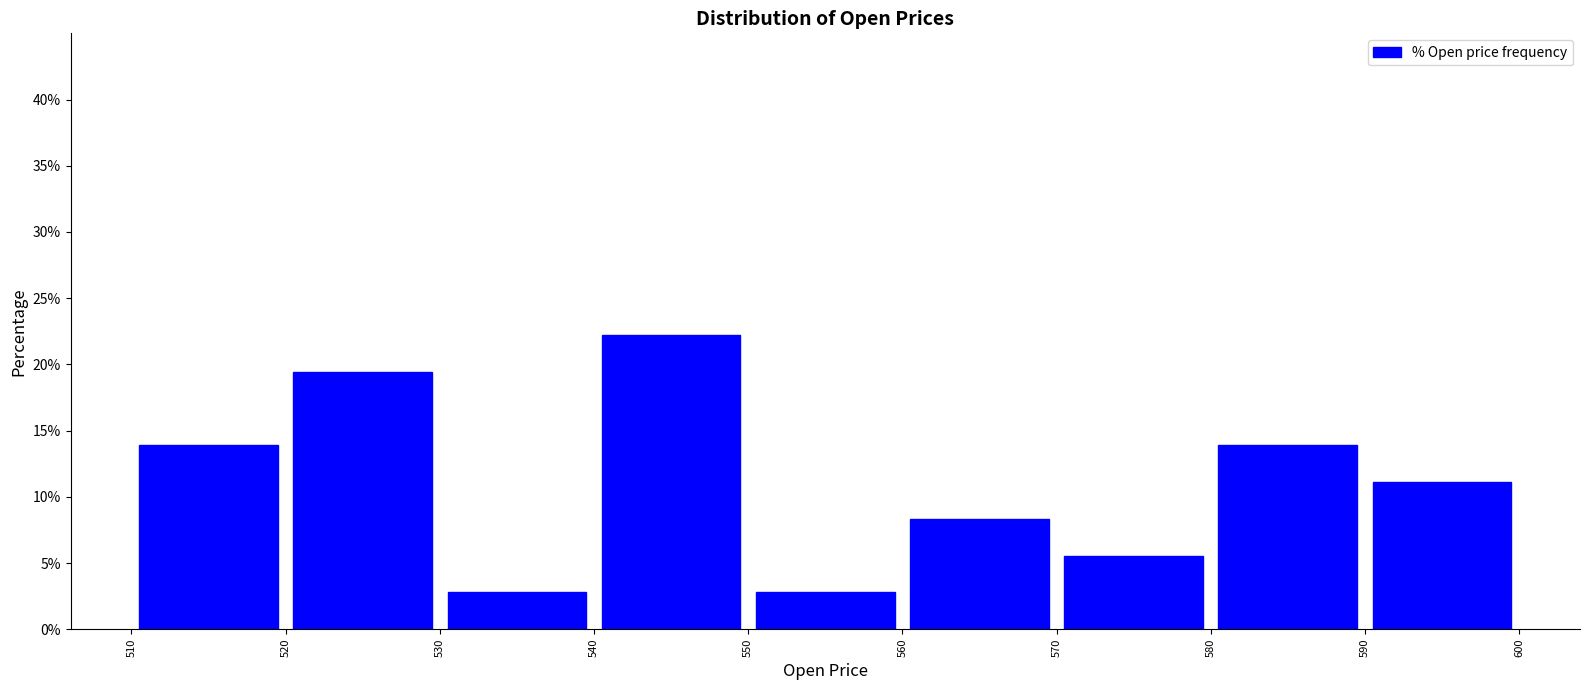

Reading left to right, list every bar in this chart as the range it spans on the x-axis followed by its height. The values are not printed on the chart, so give them approximately, as read against the axis.

510 to 520: 14.0
520 to 530: 19.5
530 to 540: 3.0
540 to 550: 22.0
550 to 560: 3.0
560 to 570: 8.5
570 to 580: 5.5
580 to 590: 14.0
590 to 600: 11.0